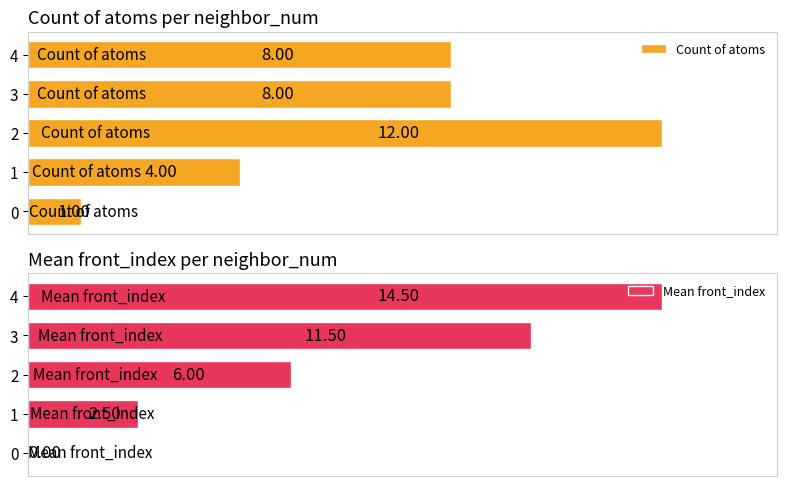

Is it true that Mean front_index equals 6.0 at 2?

True